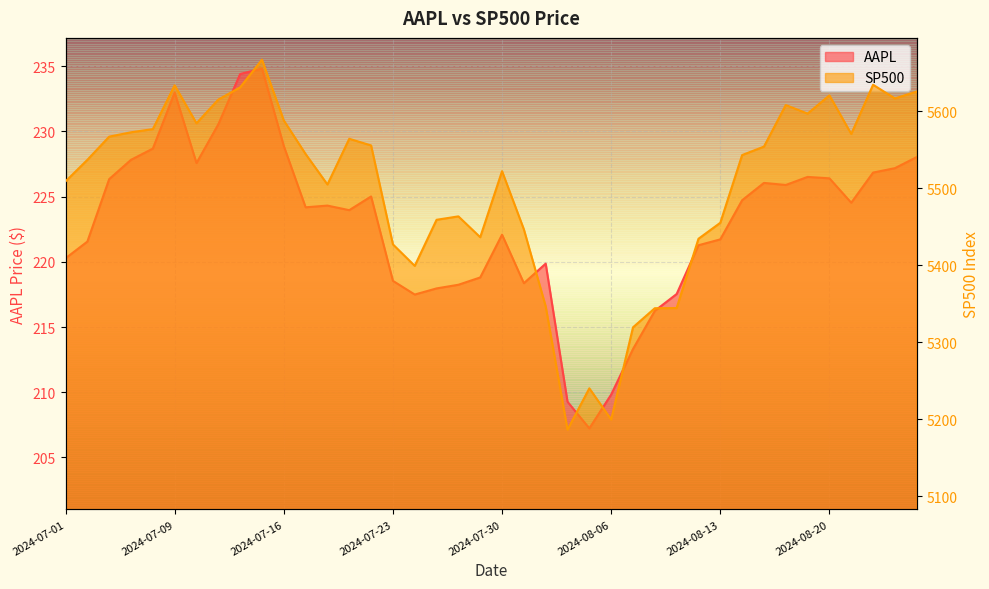

How many lines are shown in the chart?

2